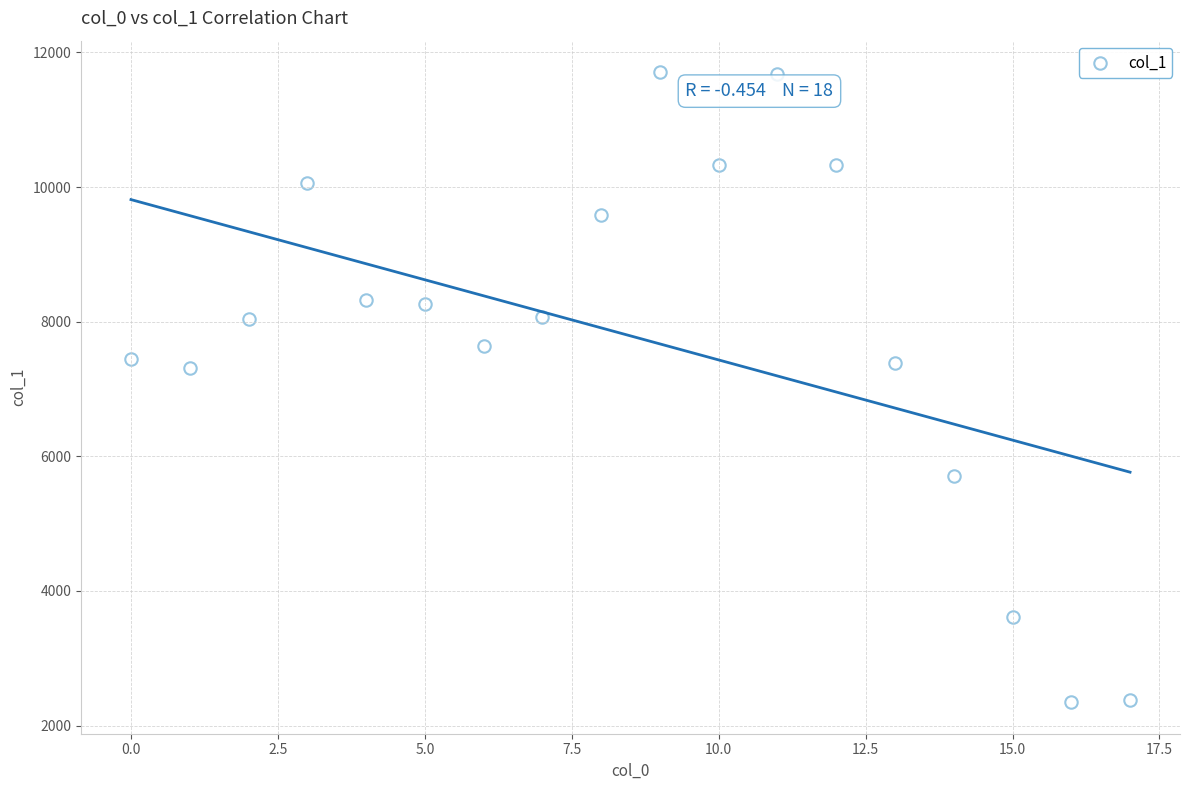

What is the range of Y values (max minus min)?

9358